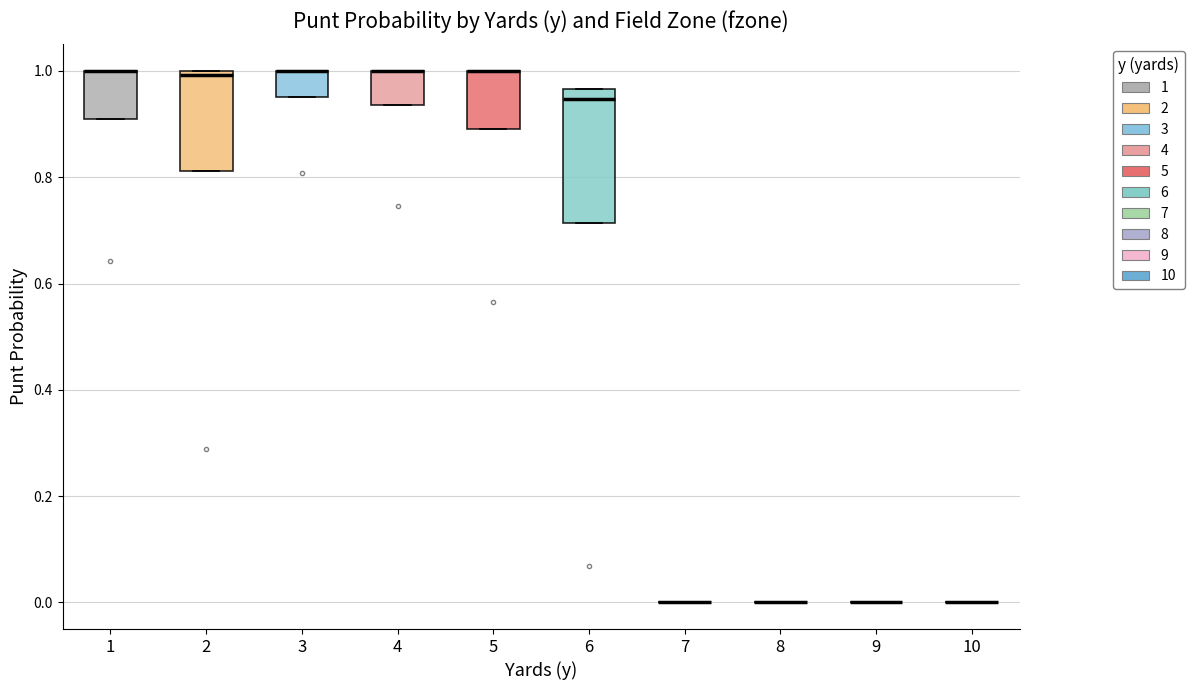

Comparing the boxes themselves (not the whiskers), which one is the tallest?

6